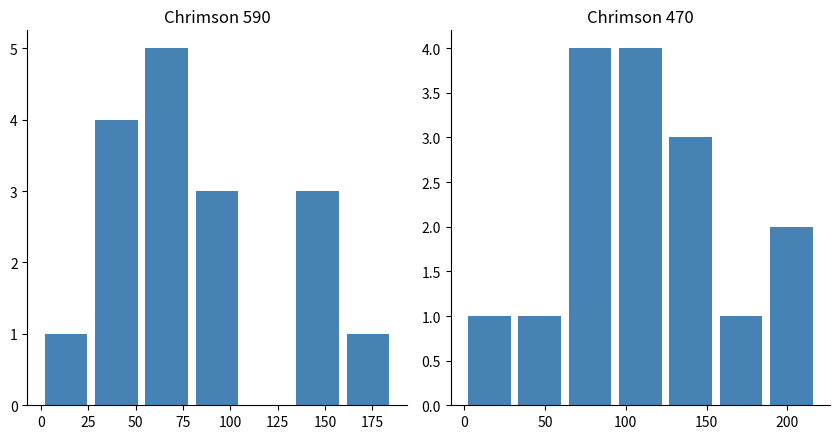

What is the sum of all Chrimson 590 values?

17